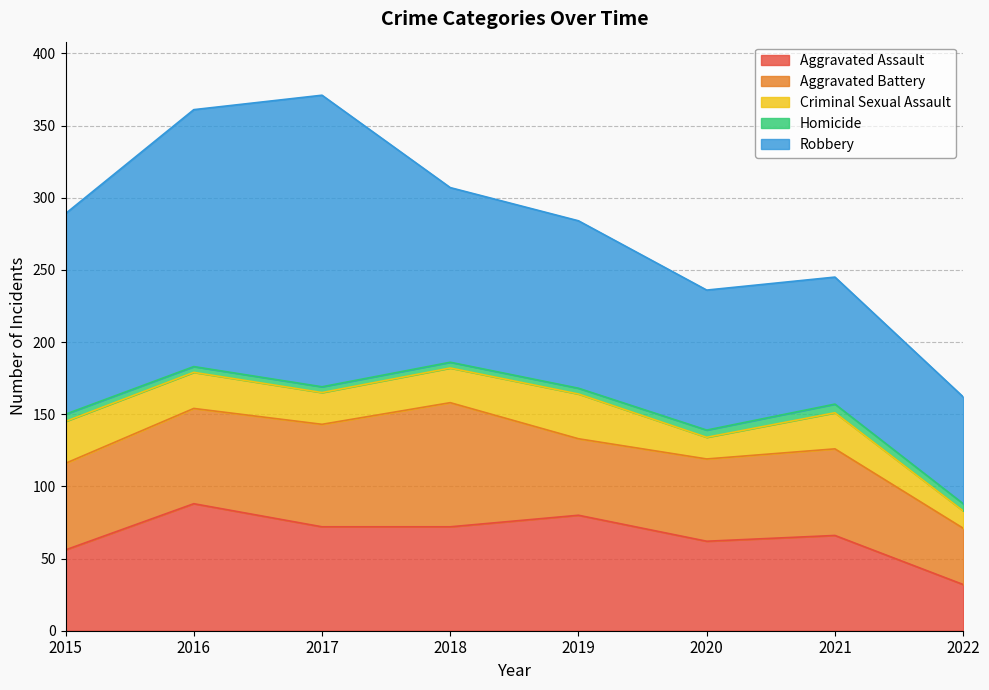

What is the highest value of the Aggravated Assault series?

88